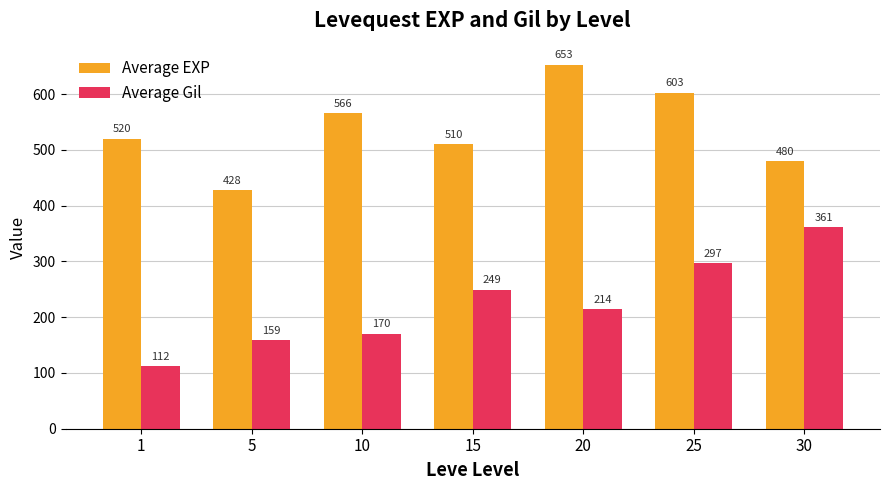

How many values in the Average EXP series are below 520?

3